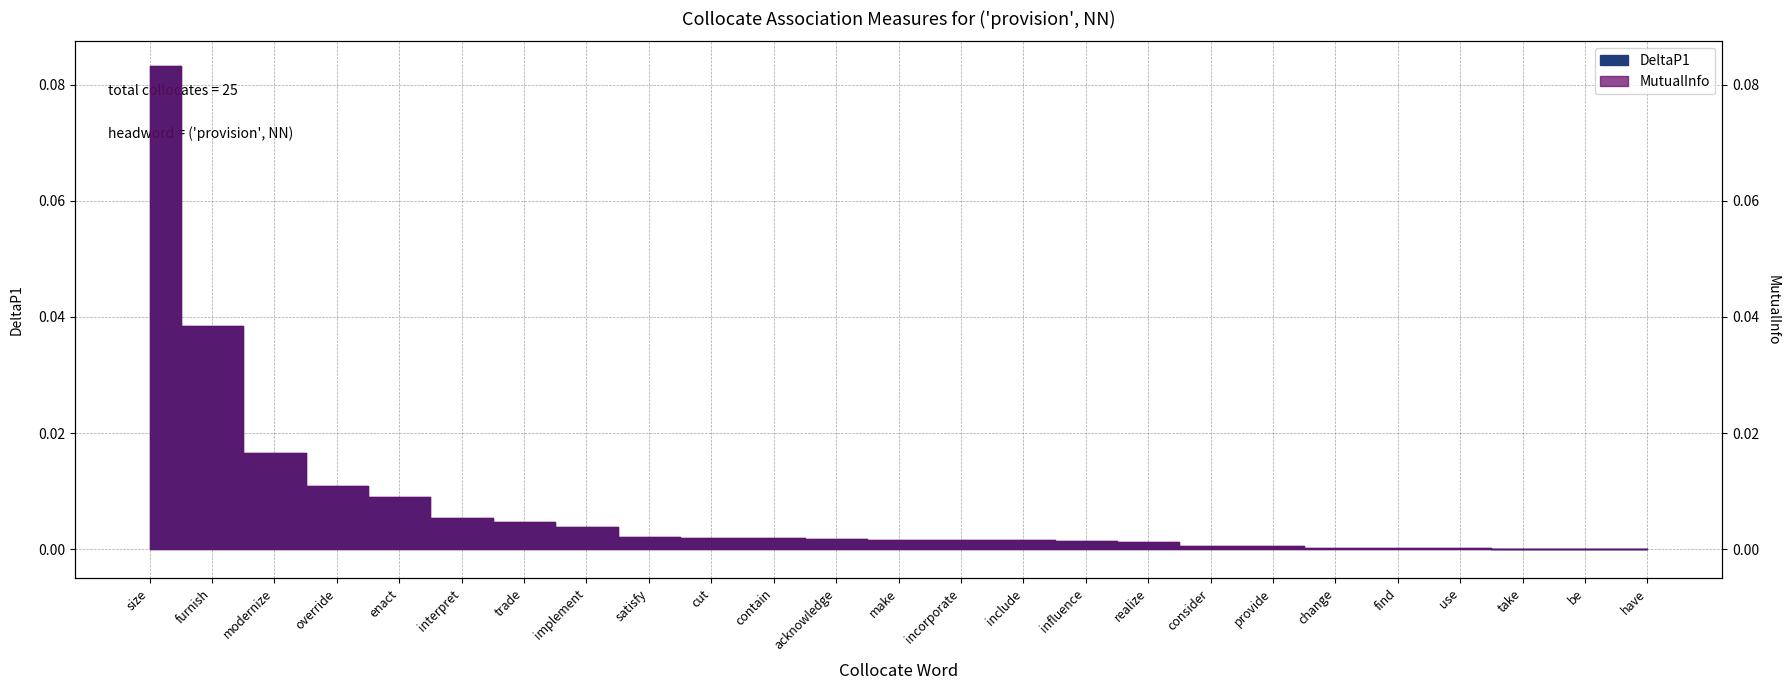

Which has a higher value, satisfy or make?

satisfy